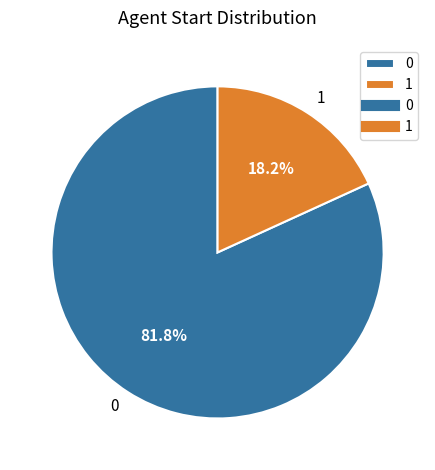

How many segments does this pie chart have?

2